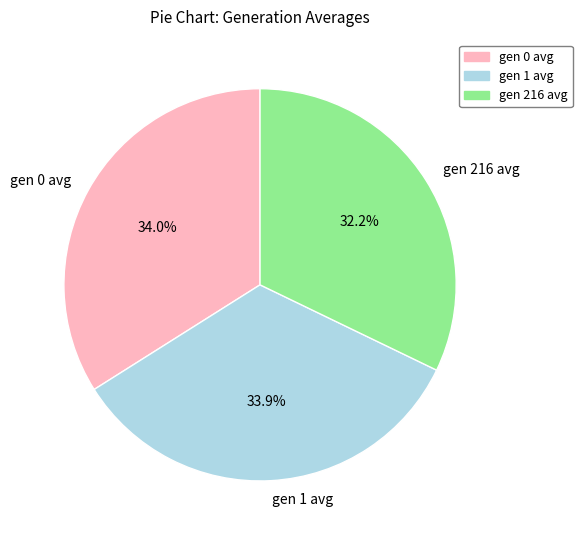

What percentage is the gen 0 avg slice, to the nearest percent?

34%